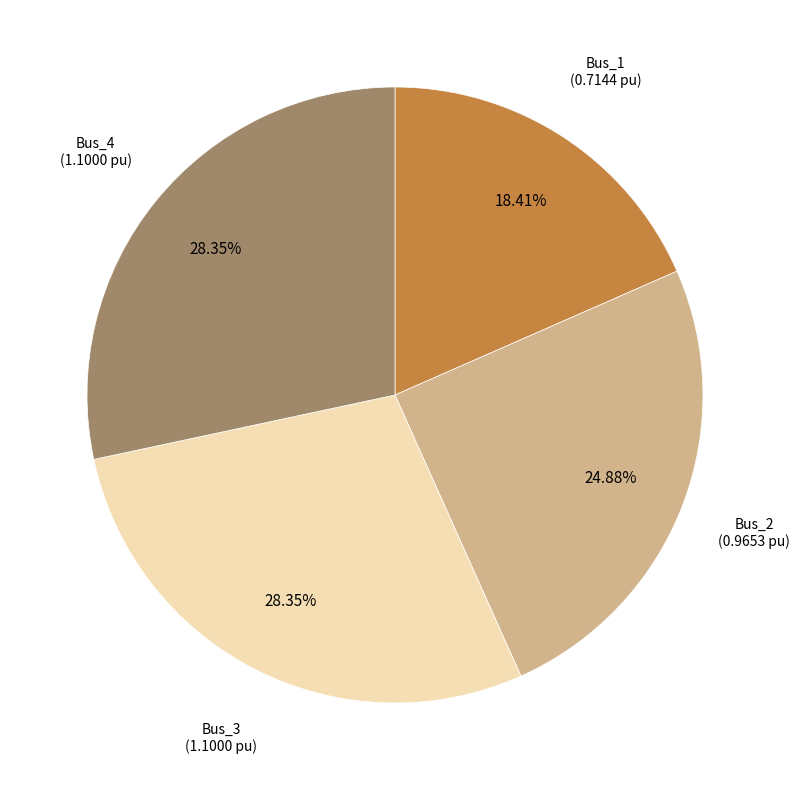

How many slices are in this pie chart?

4